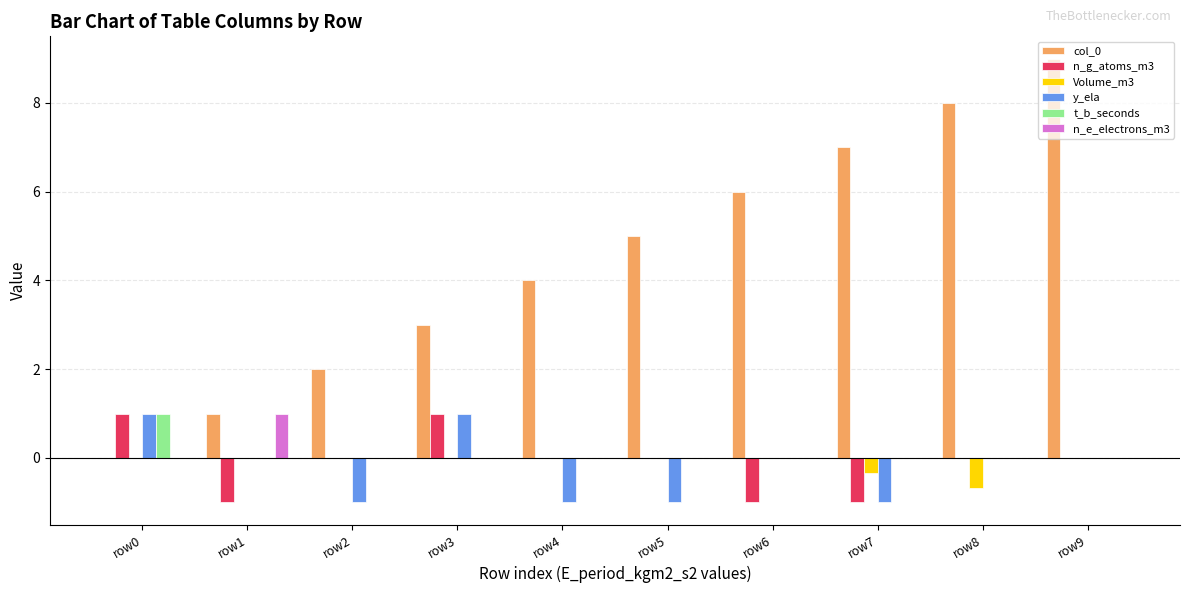

Are the bars grouped side by side (vs. stacked)?

Yes